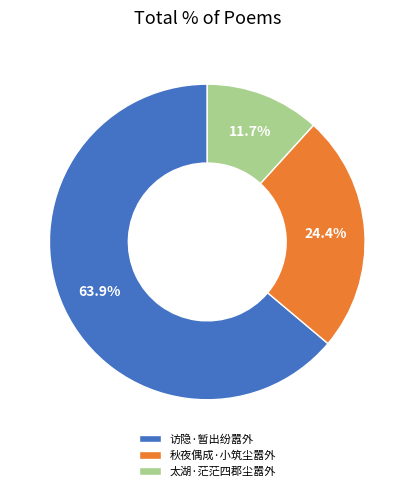

Rank the categories by value from lowest to highest.

太湖·茫茫四郡尘嚣外, 秋夜偶成·小筑尘嚣外, 访隐·暂出纷嚣外